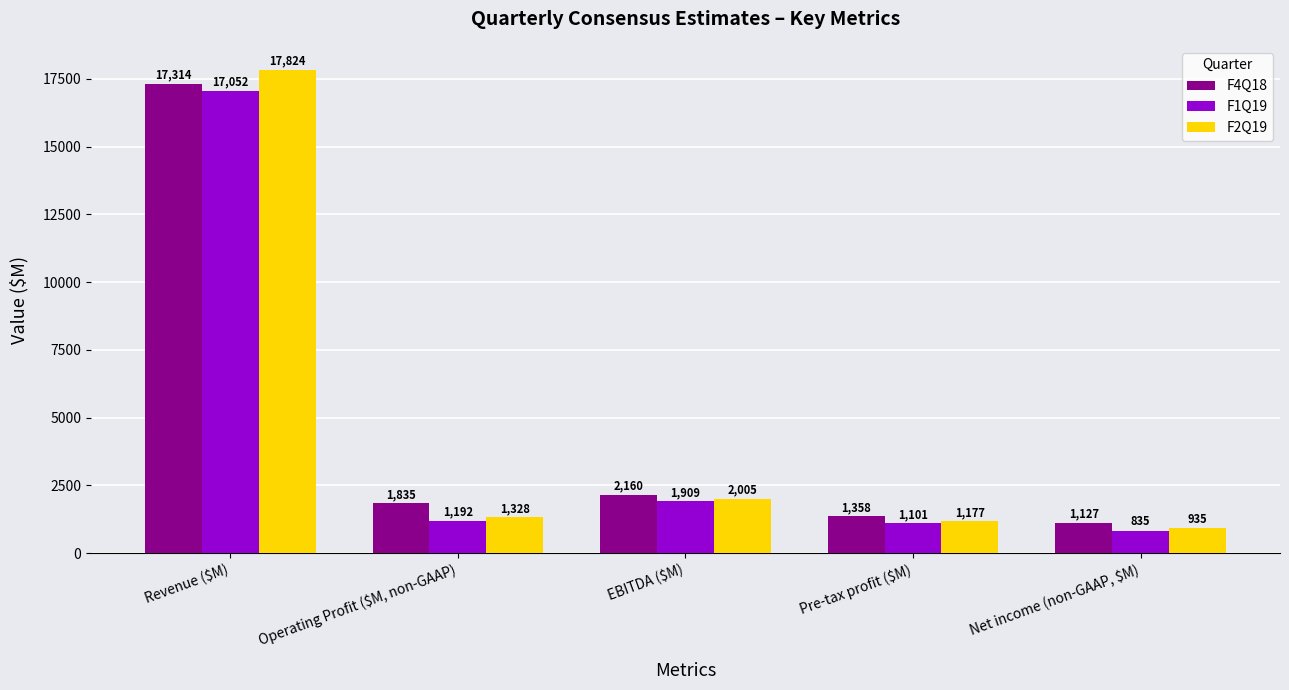

Count the number of data series in this chart.

3